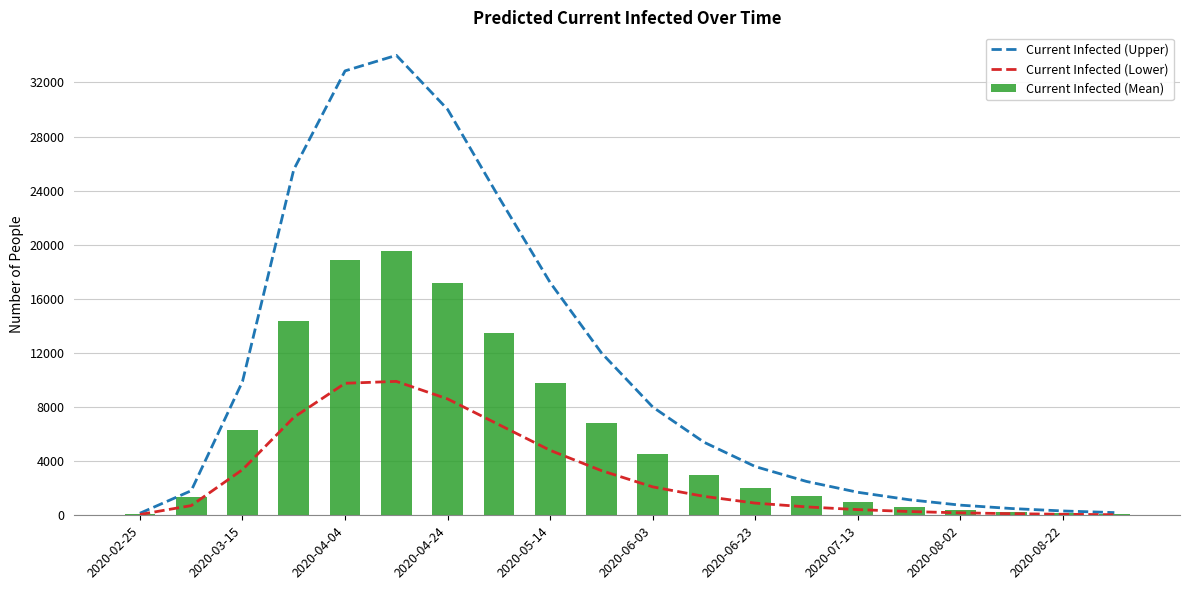

Are the bars grouped side by side (vs. stacked)?

Yes